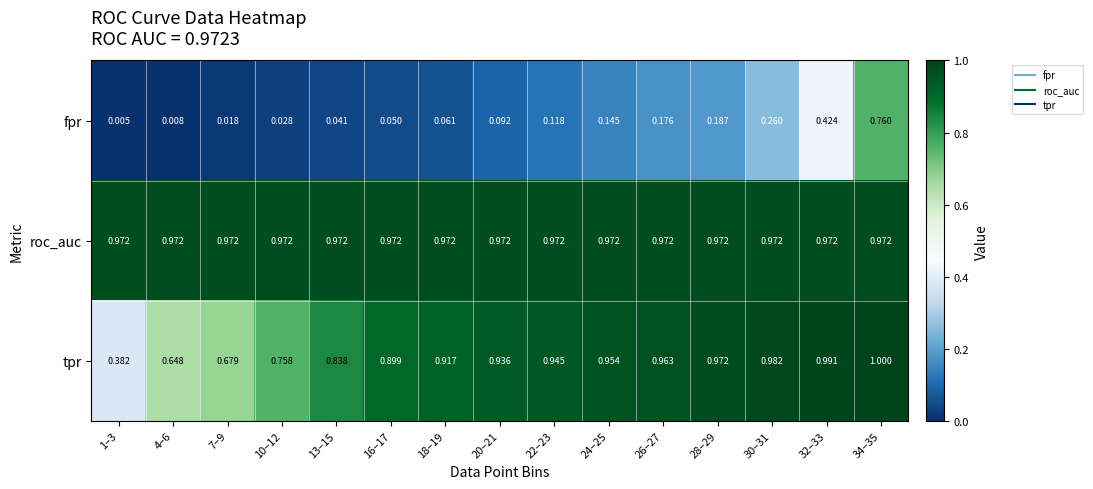

Is the value of fpr at 34–35 greater than the value of tpr at 24–25?

No